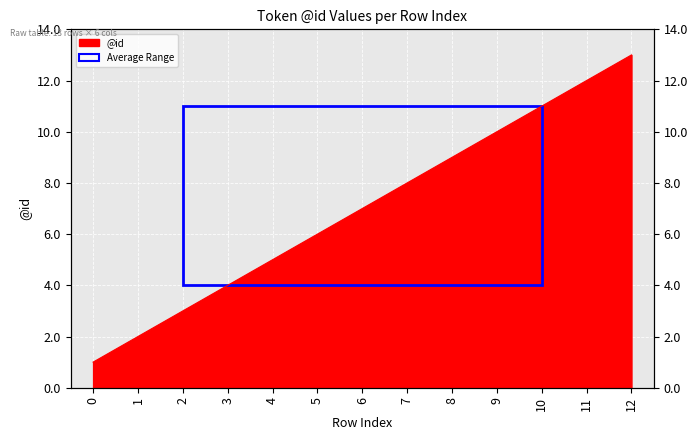

What is the greatest value displayed?

13